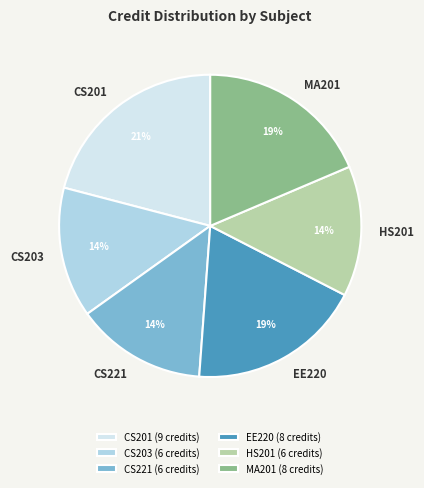

Is it true that EE220 (8 credits) is 33% of the pie?

False